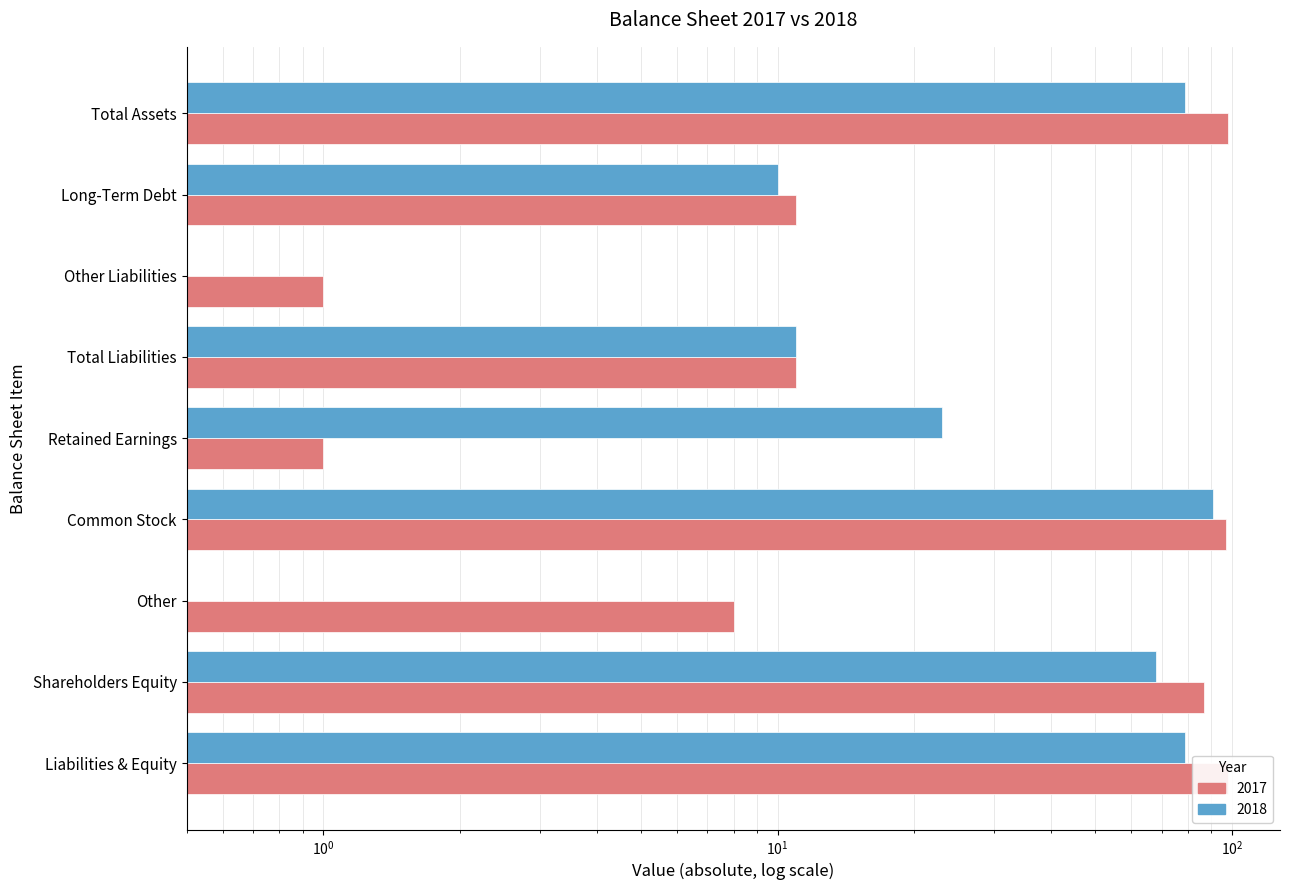

Reading left to right, list all the values displayed in this chart.

Total Assets=98	Long-Term Debt=11	Other Liabilities=1	Total Liabilities=11	Retained Earnings=1	Common Stock=97	Other=8	Shareholders Equity=87	Liabilities & Equity=98